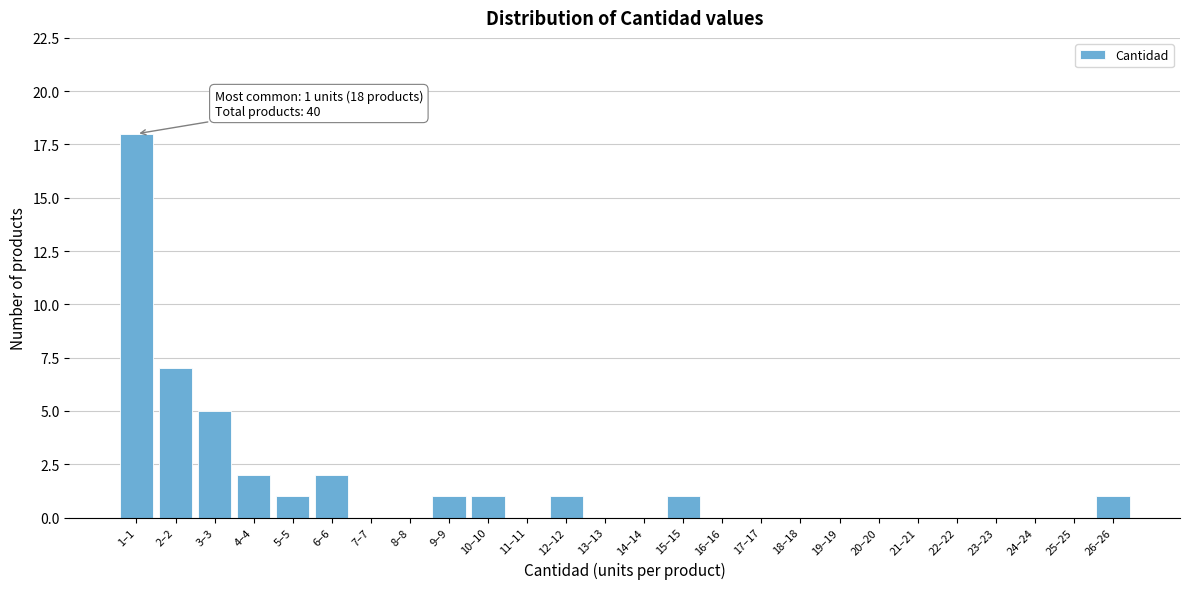

Reading left to right, what are all the values shown in this chart?

1–1=18	2–2=7	3–3=5	4–4=2	5–5=1	6–6=2	7–7=0	8–8=0	9–9=1	10–10=1	11–11=0	12–12=1	13–13=0	14–14=0	15–15=1	16–16=0	17–17=0	18–18=0	19–19=0	20–20=0	21–21=0	22–22=0	23–23=0	24–24=0	25–25=0	26–26=1